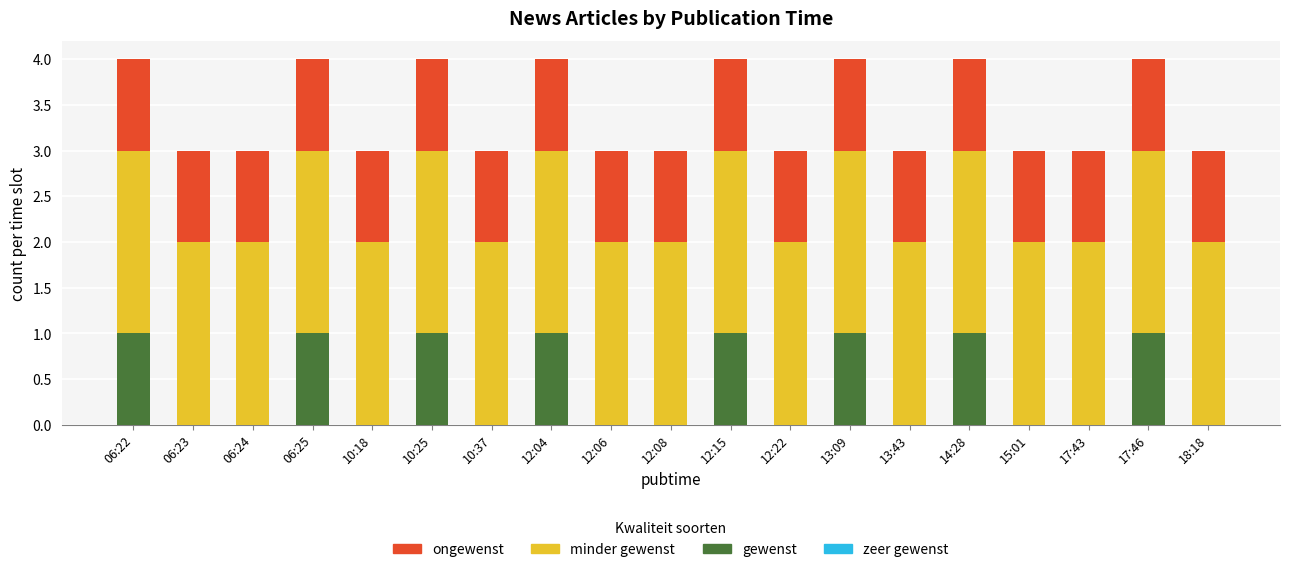

What is the total value across all series at 17:46?

4